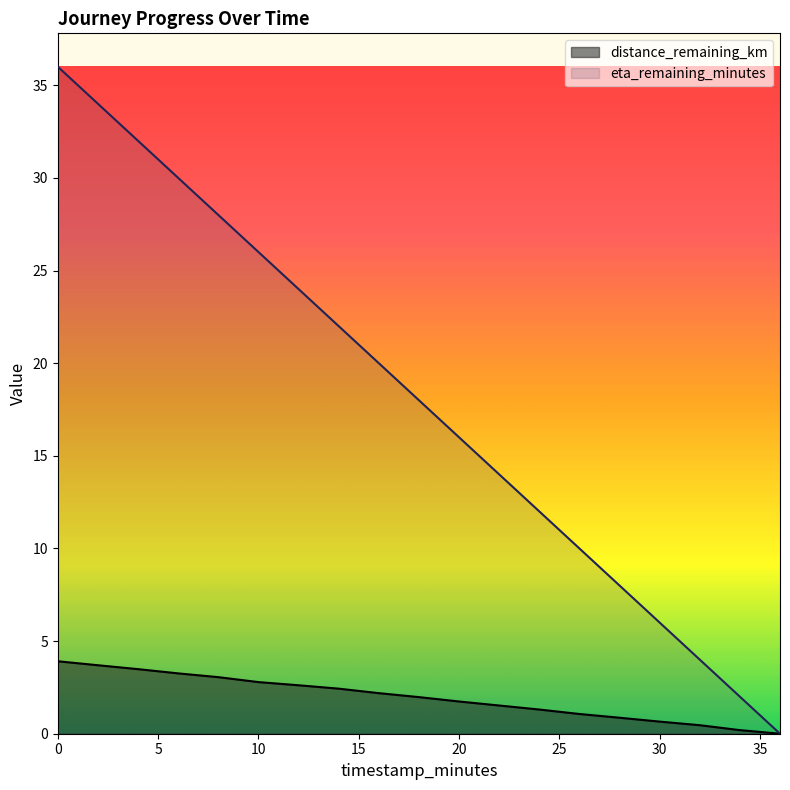

Does the chart have visible grid lines?

No